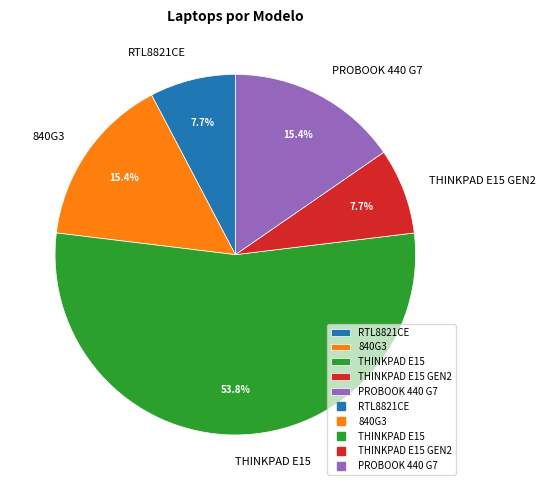

How much of the chart is everything except 840G3?

84.6%